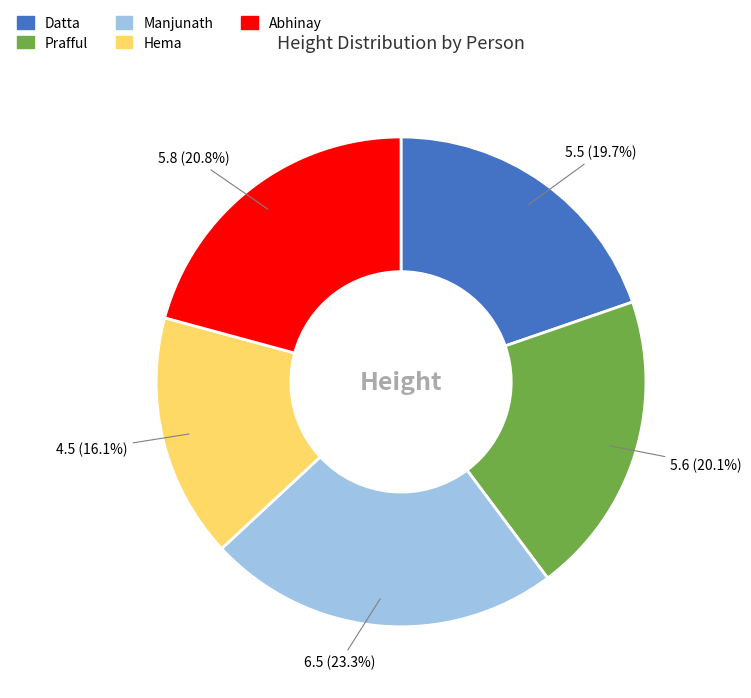

The Prafful slice represents 20% of the pie. True or false?

True